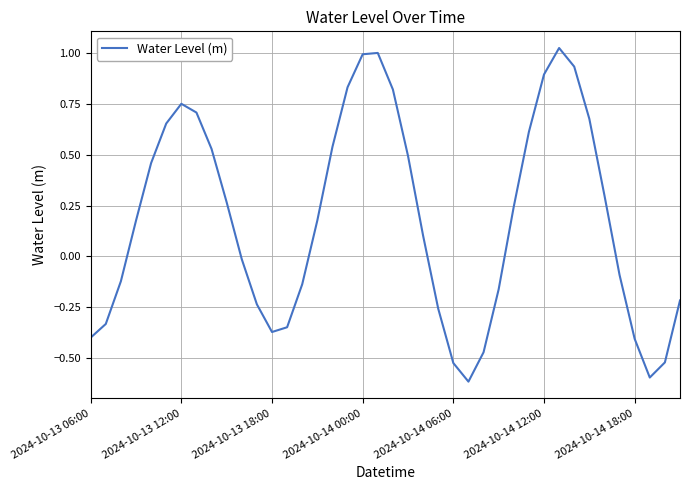

Count the number of categories in the chart.

40